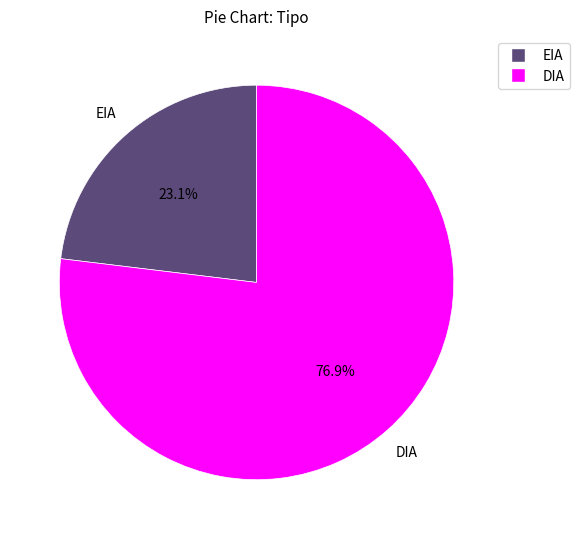

Which category has the biggest portion of the pie?

DIA